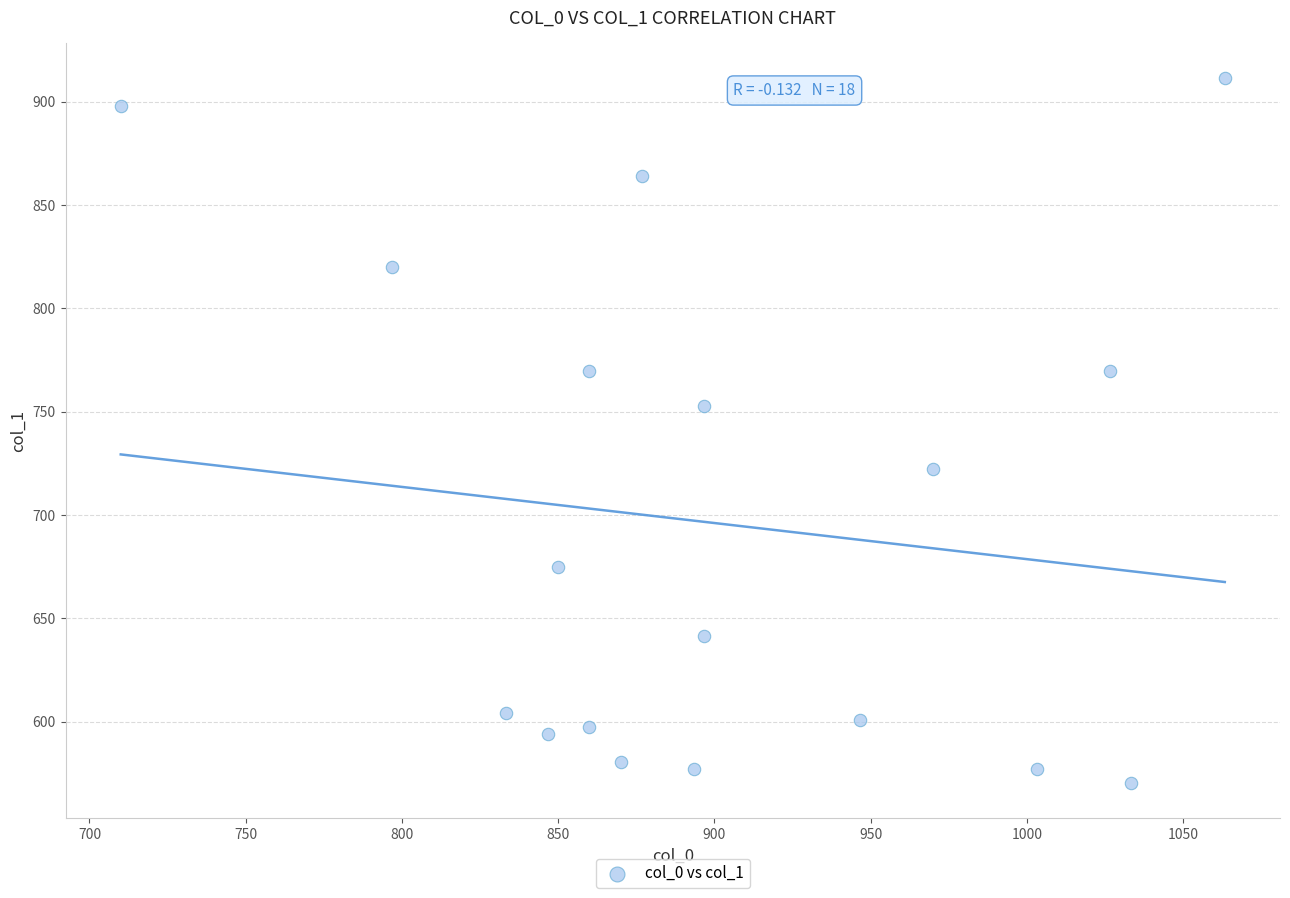

What Y value in the scatter plot is closest to 740?

752.6